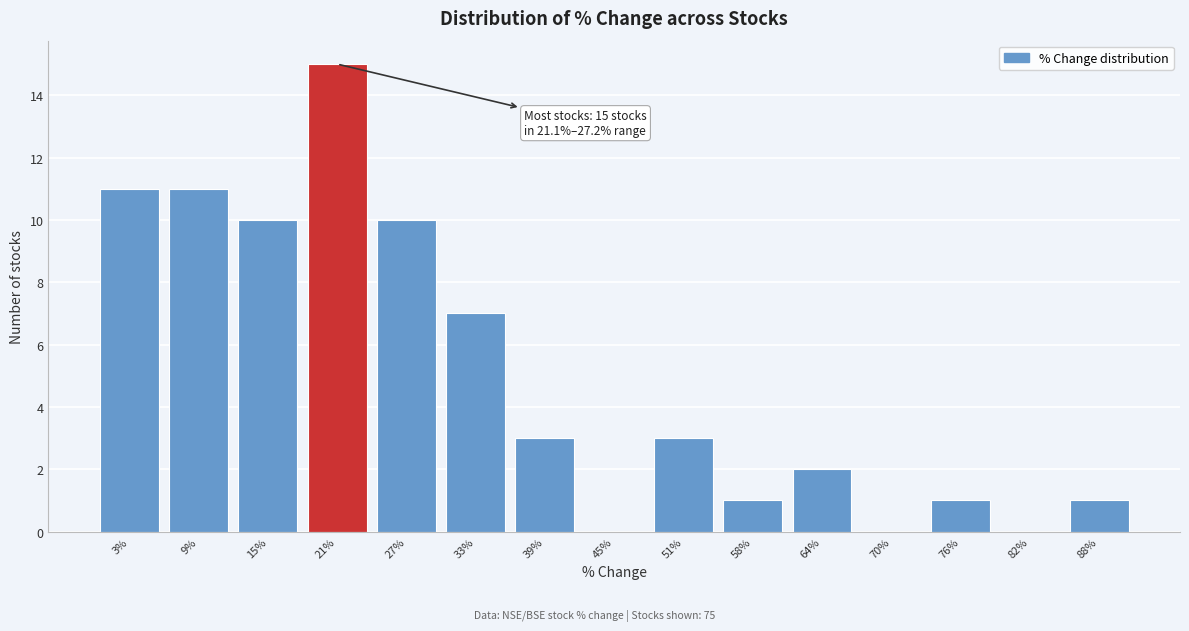

Reading left to right, transcribe all the data shown in this chart.

3%=11	9%=11	15%=10	21%=15	27%=10	33%=7	39%=3	45%=0	51%=3	58%=1	64%=2	70%=0	76%=1	82%=0	88%=1